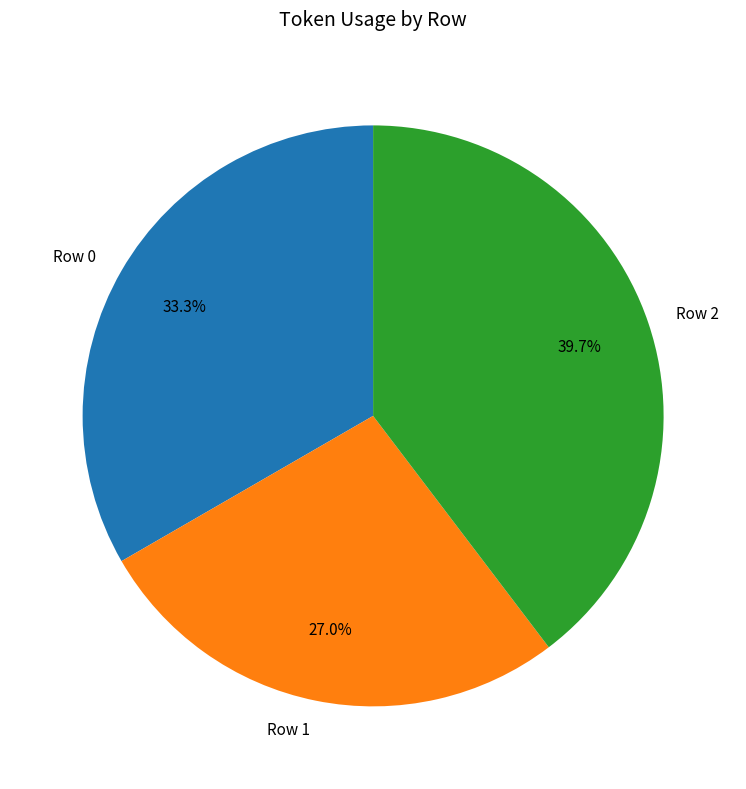

How many slices are in this pie chart?

3